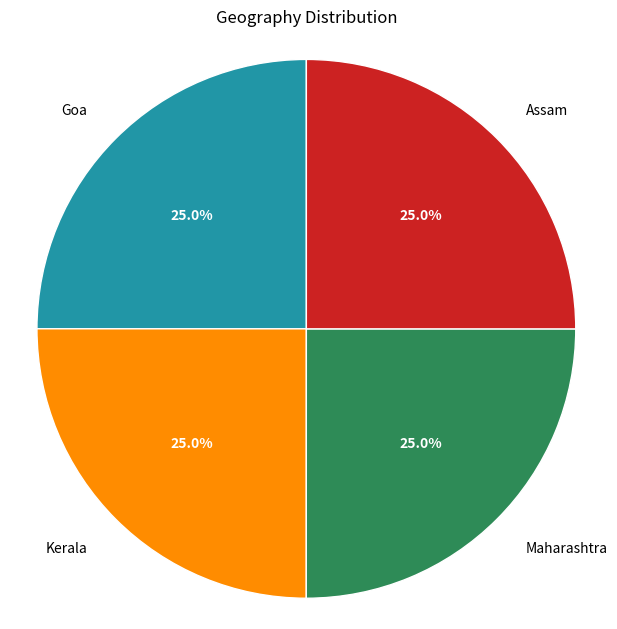

Does any single category account for the majority?

No